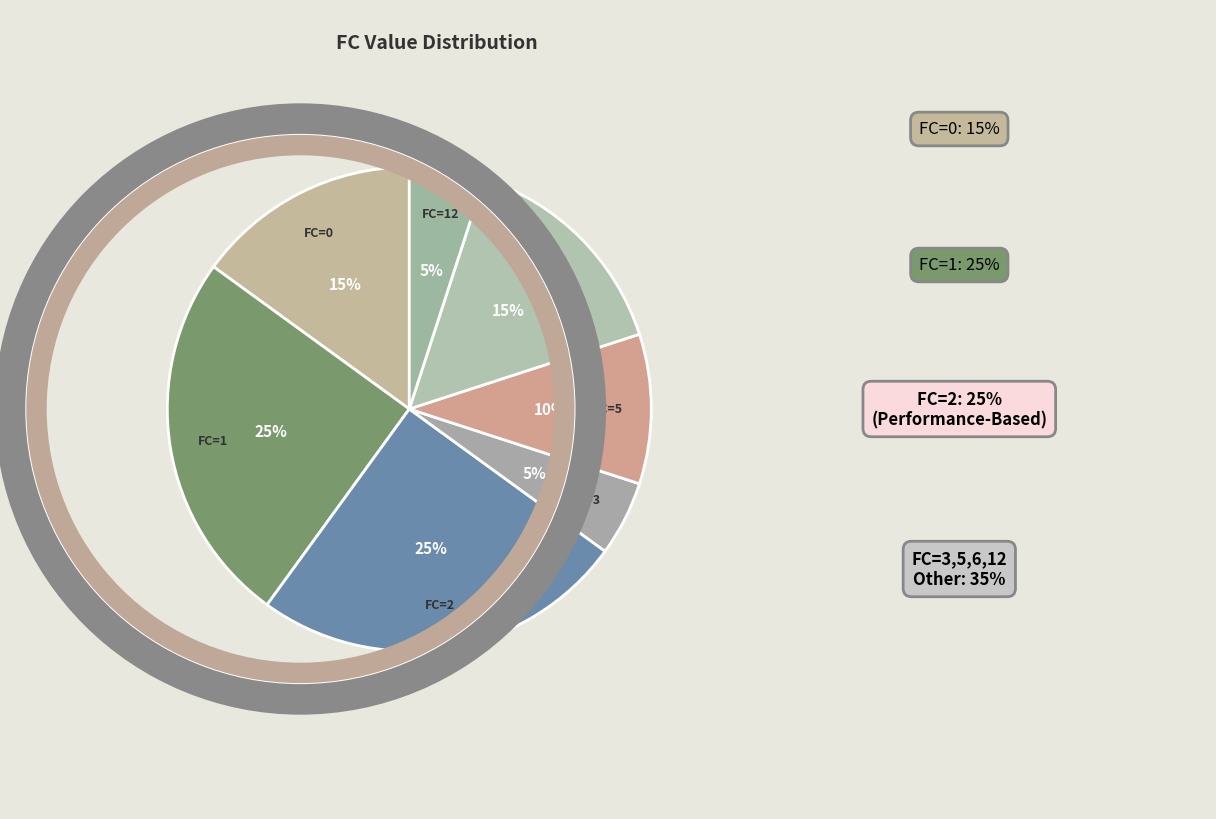

To the nearest percent, what is the difference between the largest and smallest slice percentages?

20%